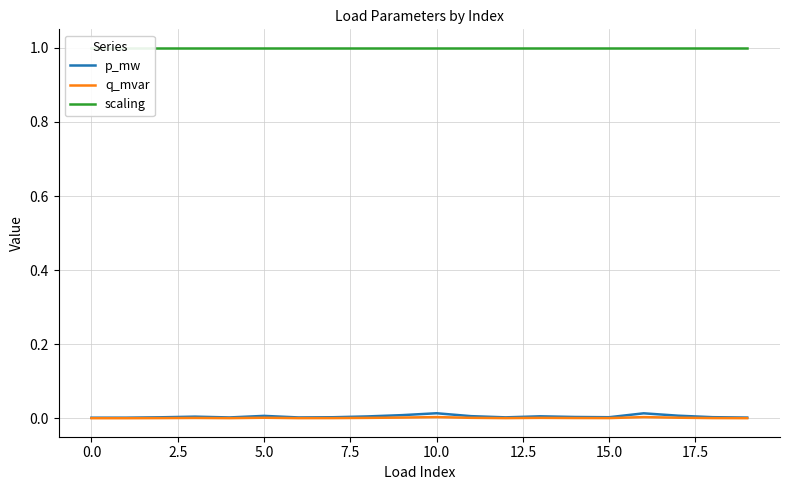

True or false: p_mw and q_mvar intersect in this chart.

False